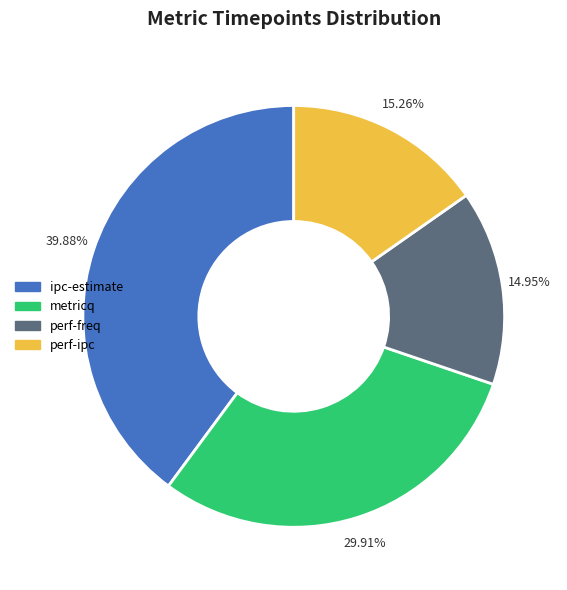

To the nearest percent, what is the difference between the largest and smallest slice percentages?

25%